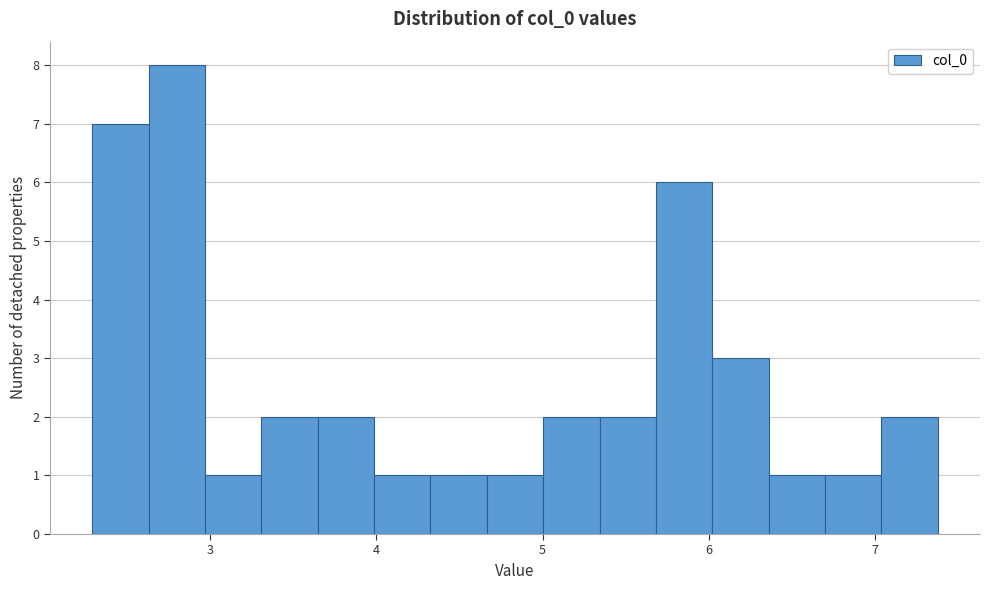

Read against the x-axis, roughly where is the centre of the tallest bar?

2.8